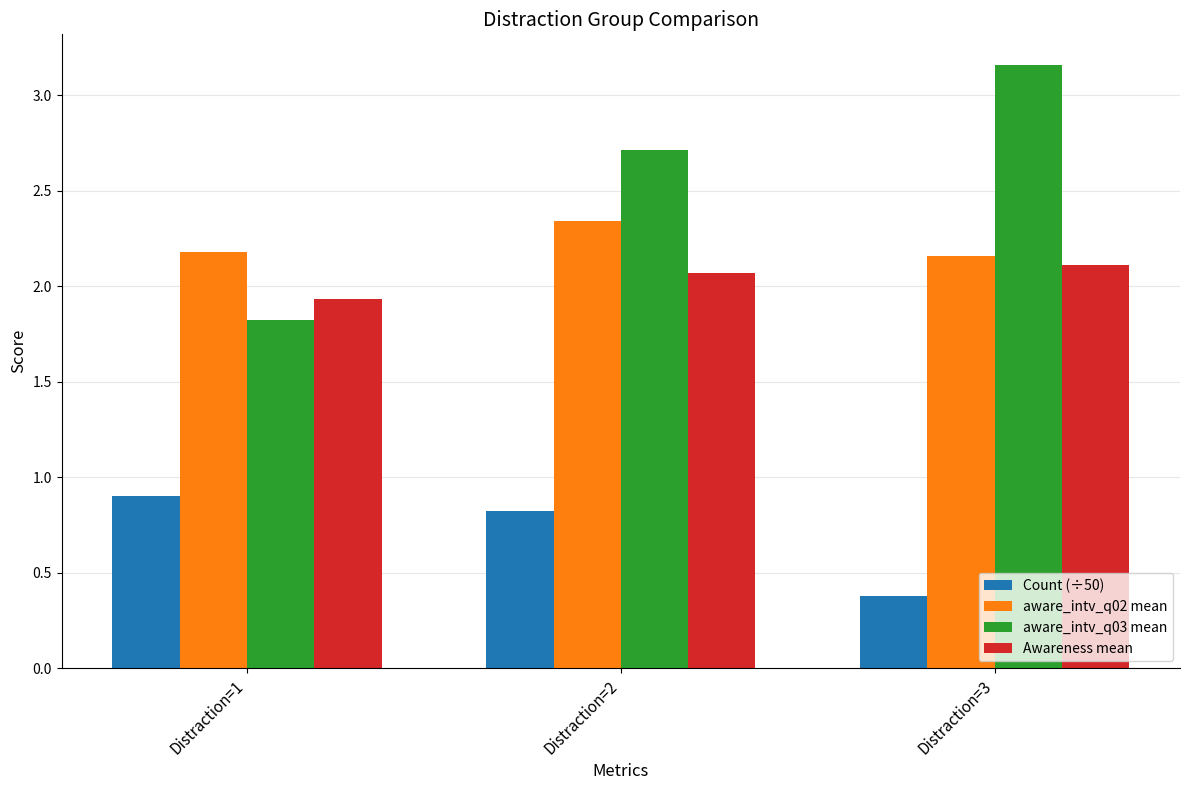

Are the bars grouped side by side (vs. stacked)?

Yes